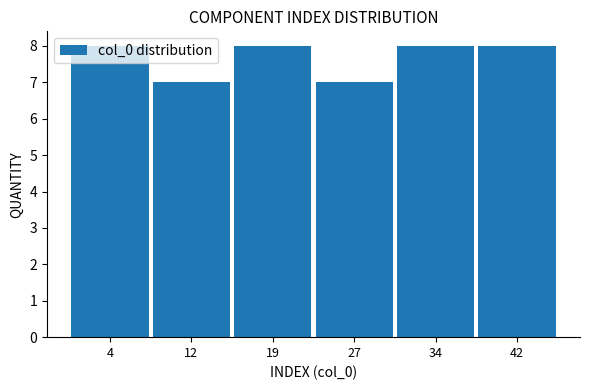

What is the maximum value shown in the chart?

8